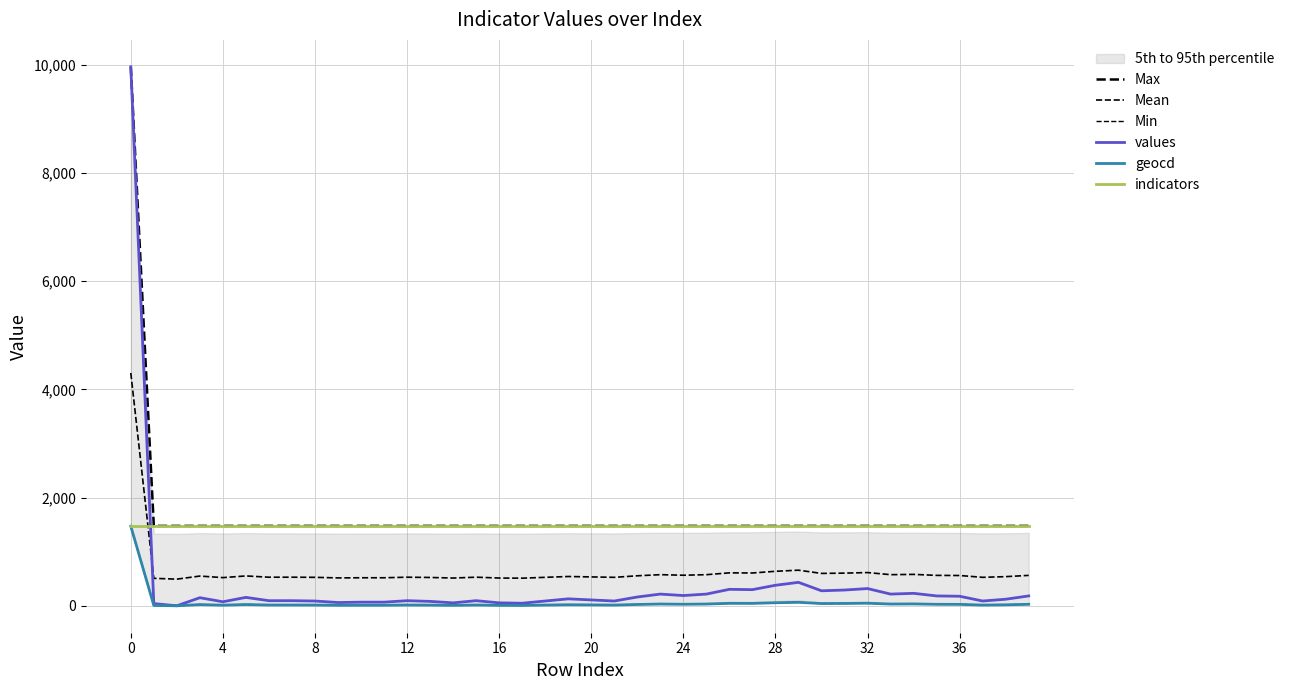

How many data points in Min are less than 19?

20